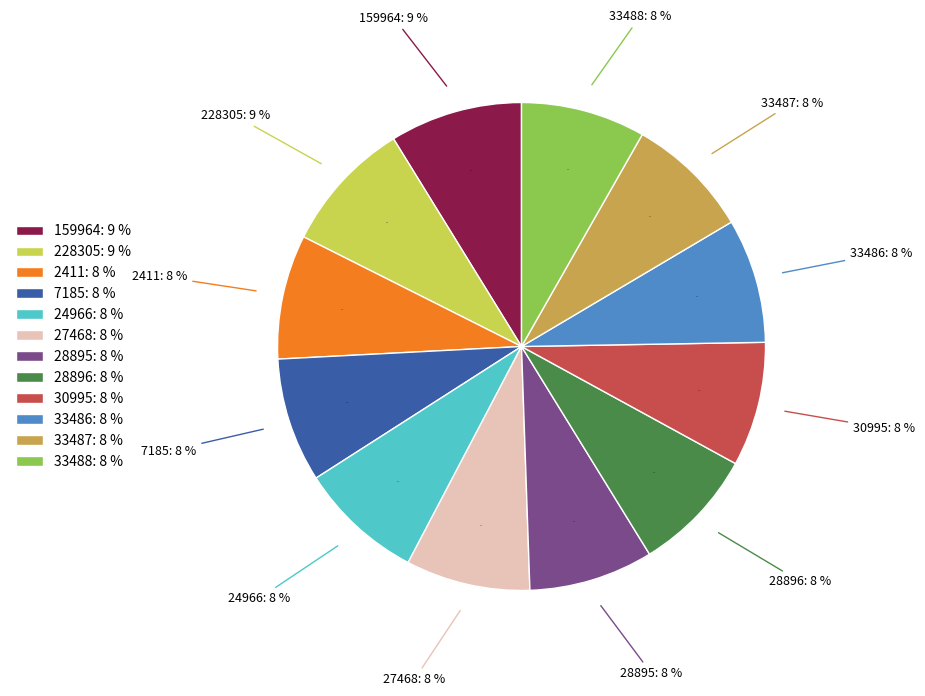

Combined, do 159964 and 24966 account for over 50%?

No